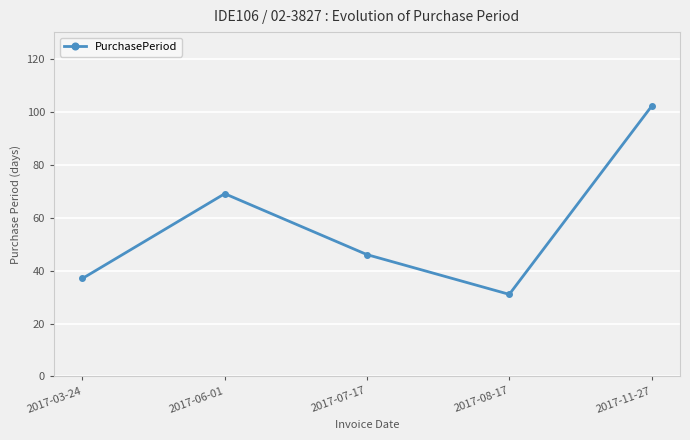

What is the label of the 1st point from the left?

2017-03-24